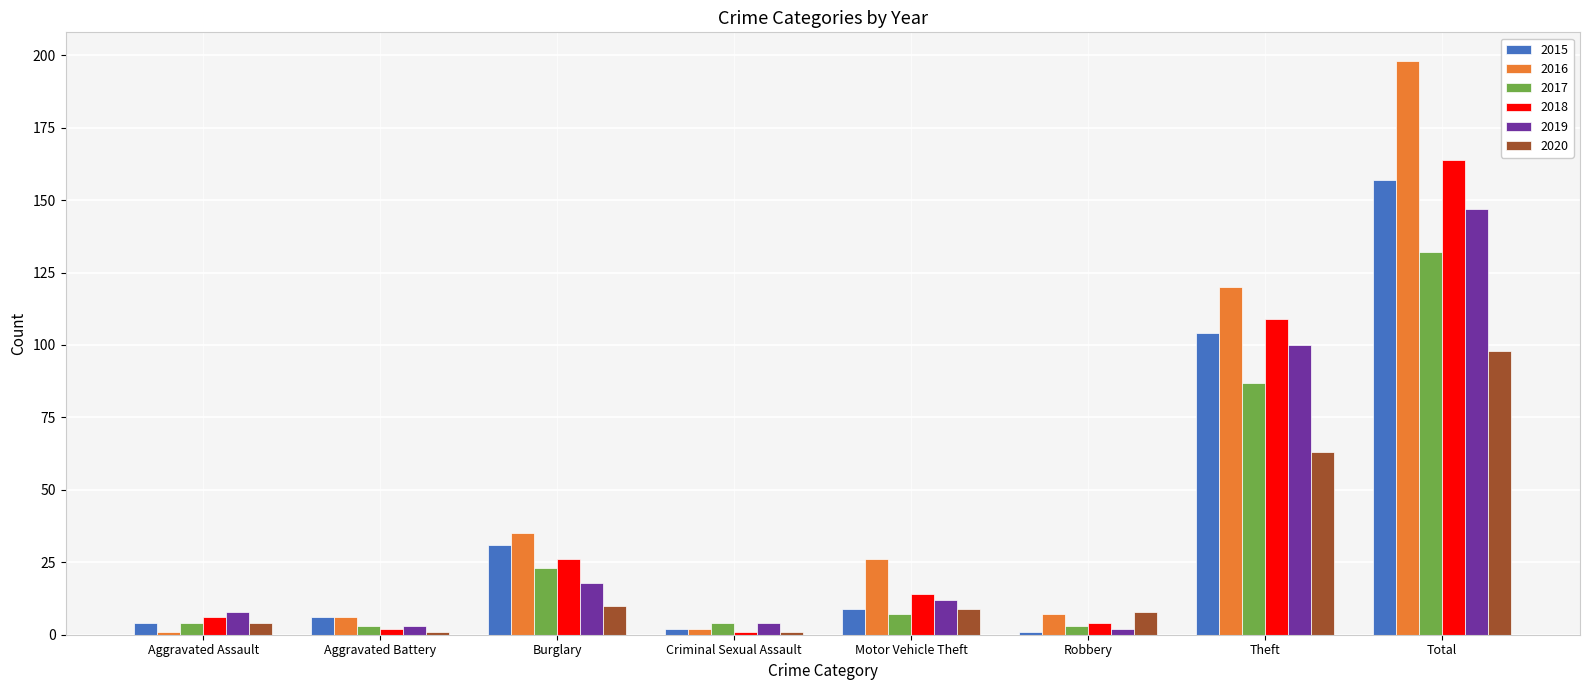

List the series in order of their peak value, highest first.

2016, 2018, 2015, 2019, 2017, 2020